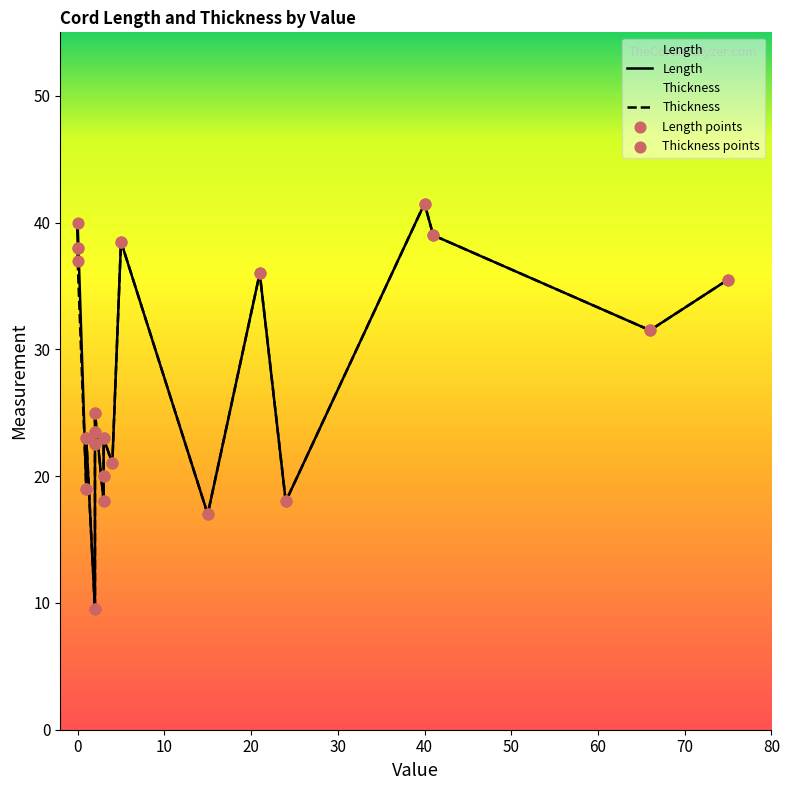

What are all the series names shown in the legend?

Length, Thickness